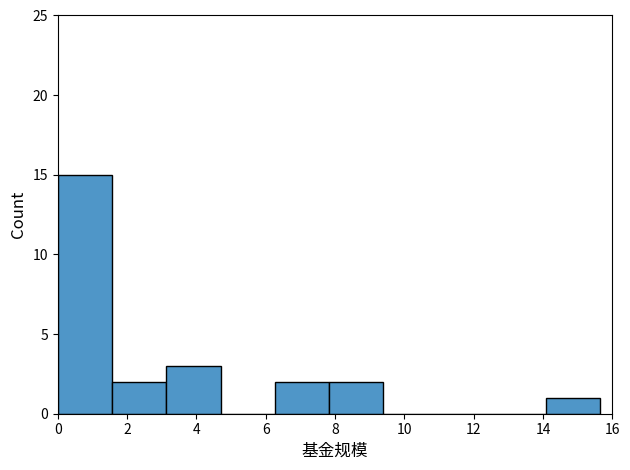

How tall is the bar that spans 7.8 to 9.4 on the x-axis? Neither the bar edges nor the heights are printed on the chart, so give them approximately, as read against the axes.

2